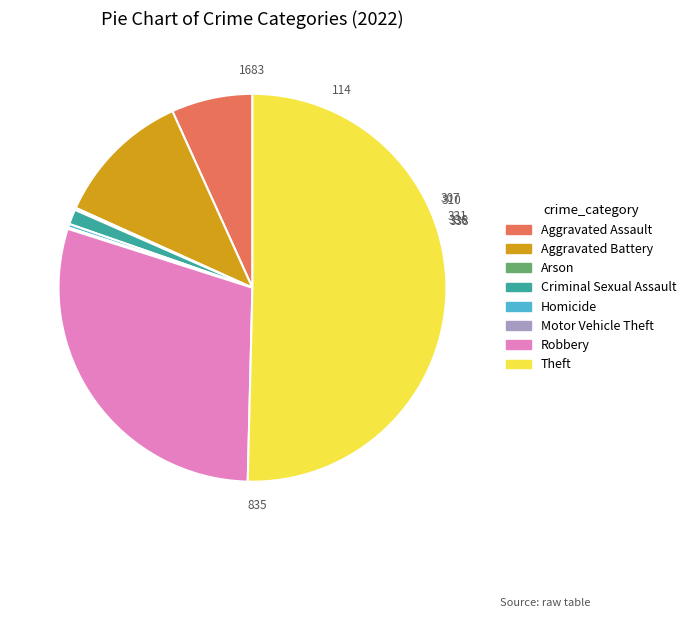

Between Homicide and Aggravated Battery, which is larger?

Aggravated Battery